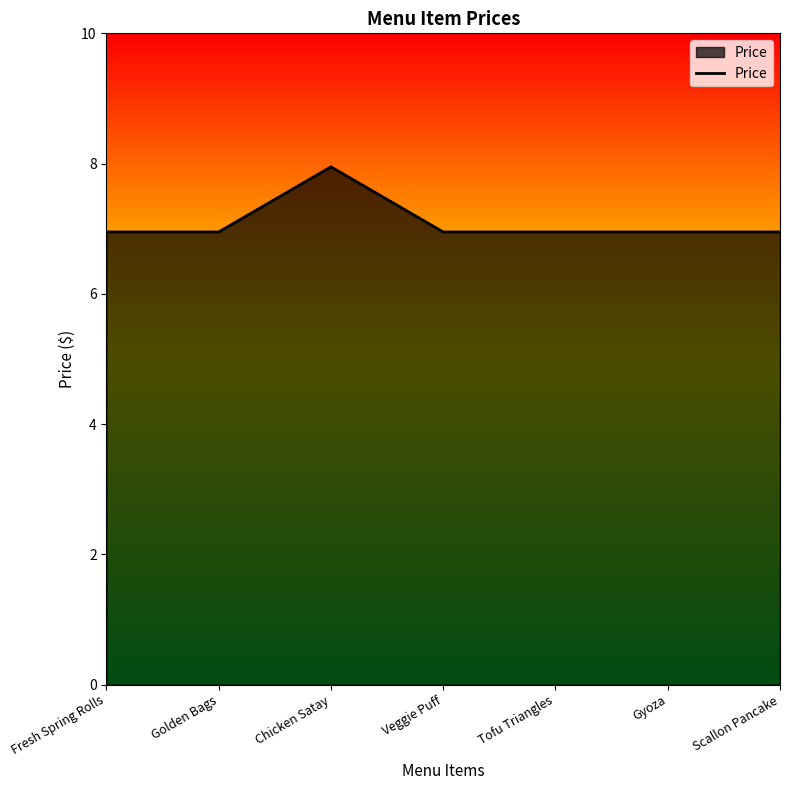

Which label corresponds to the smallest value in the chart?

Fresh Spring Rolls